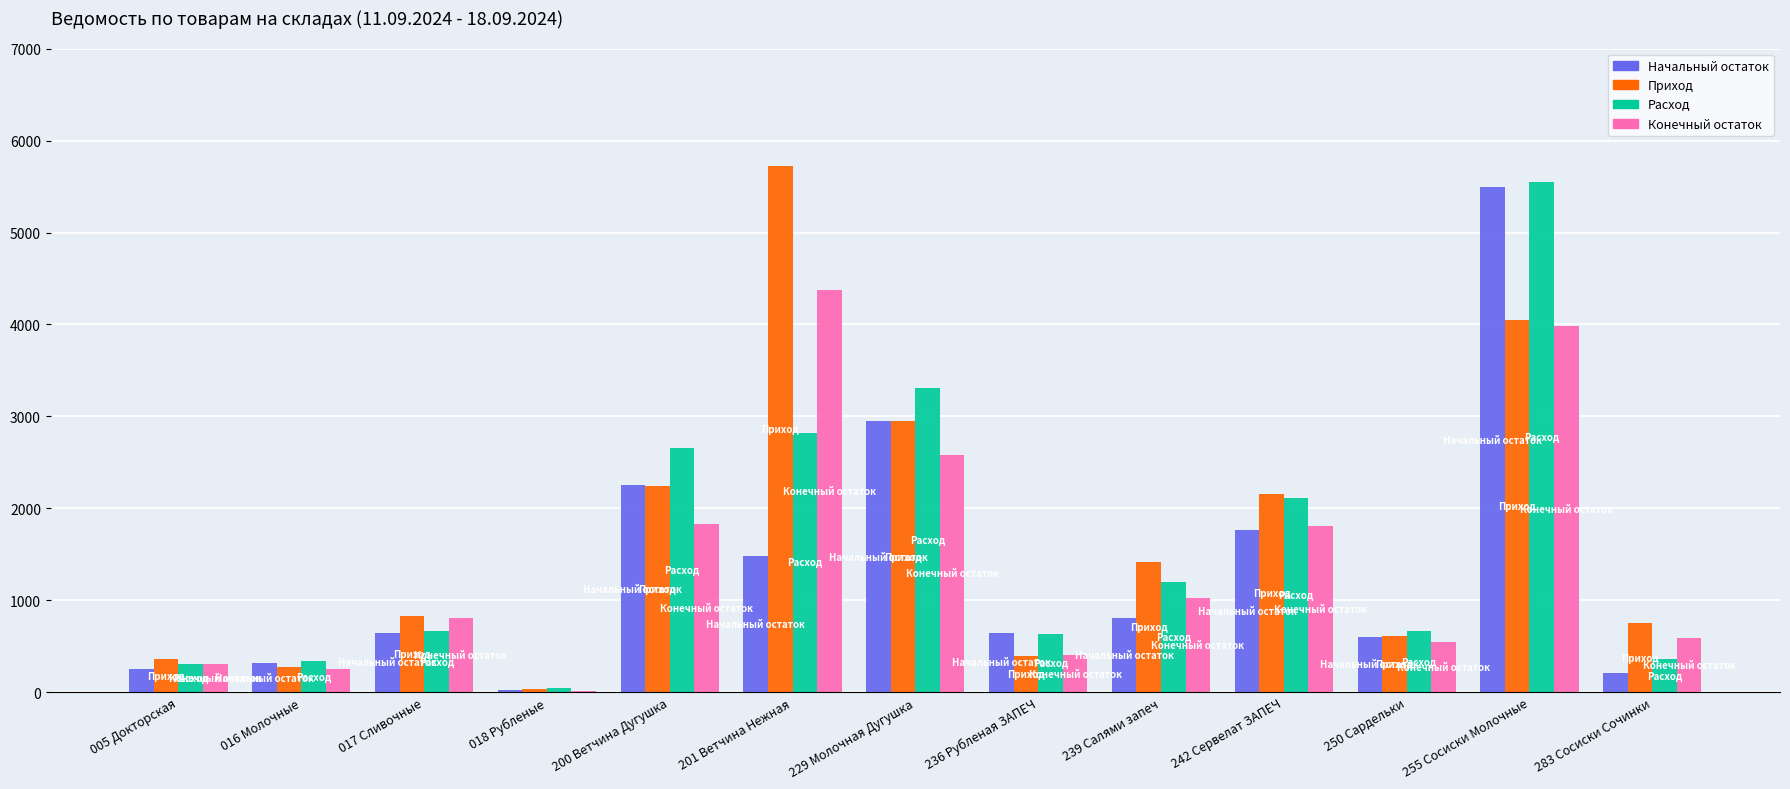

What are all the series names shown in the legend?

Начальный остаток, Приход, Расход, Конечный остаток